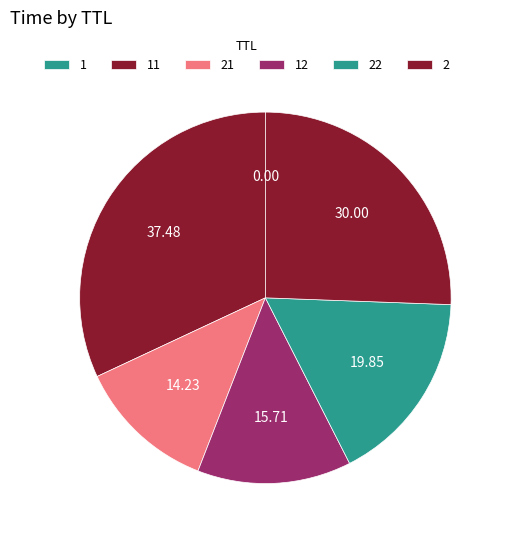

What is the largest slice in the pie chart?

2